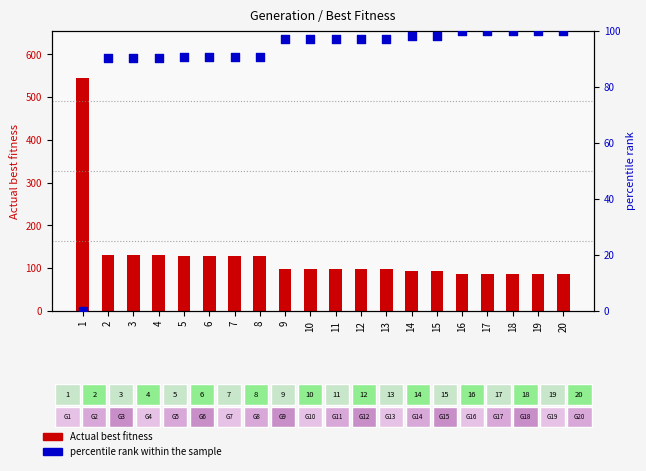

Which series has the widest spread of Y values?

Actual best fitness